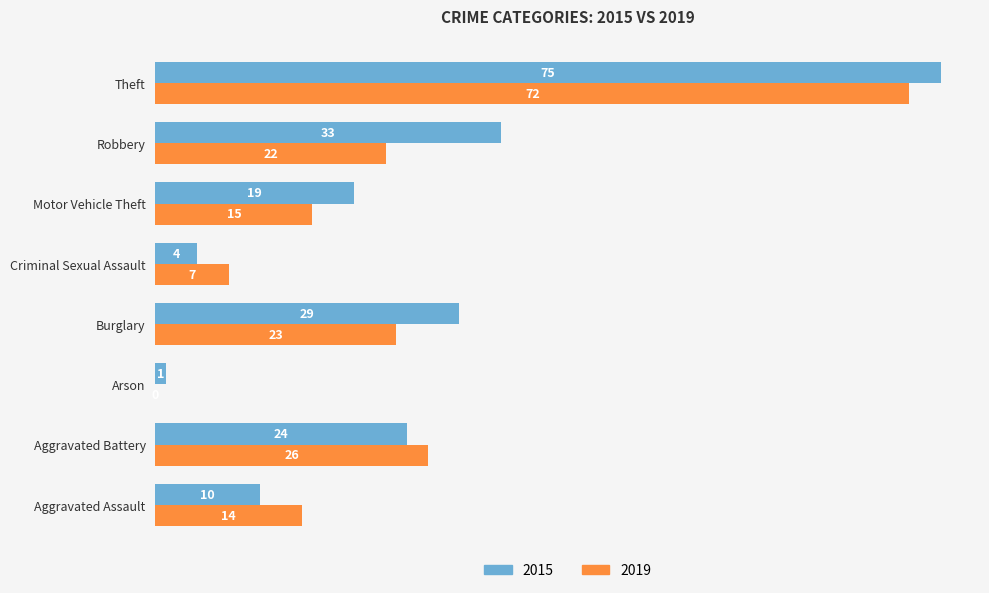

True or false: 2015 has a value of 14 at Aggravated Battery.

False